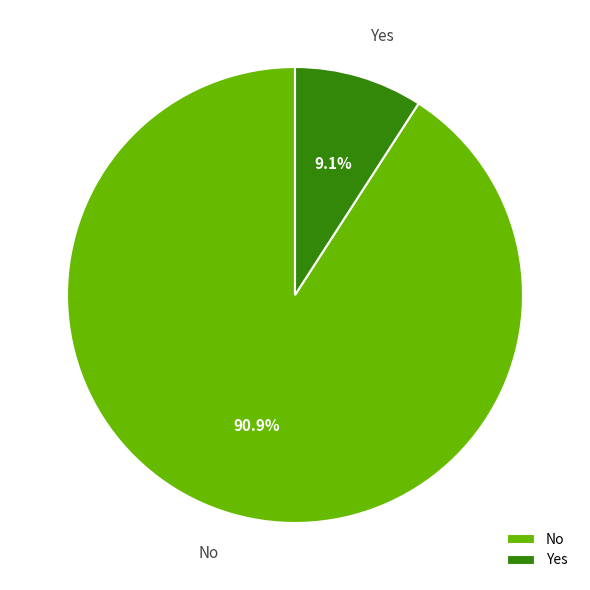

What is the majority slice?

No